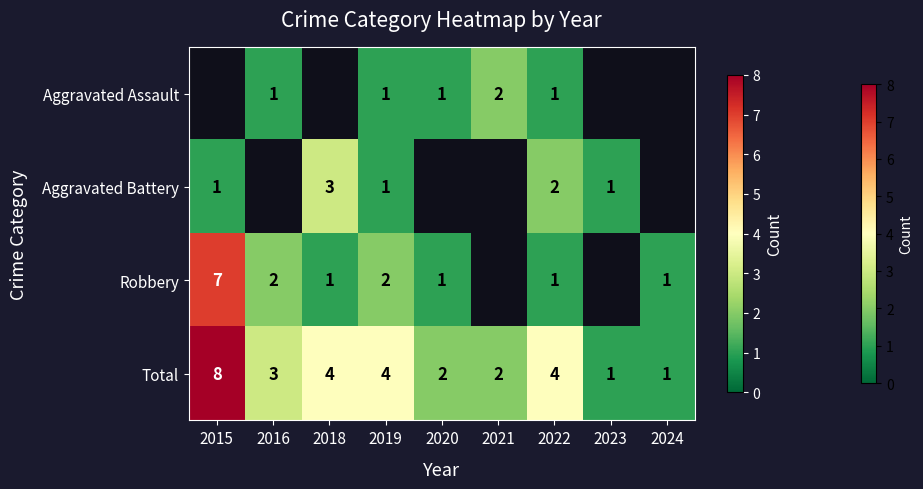

At which label does Total reach its peak?

2015